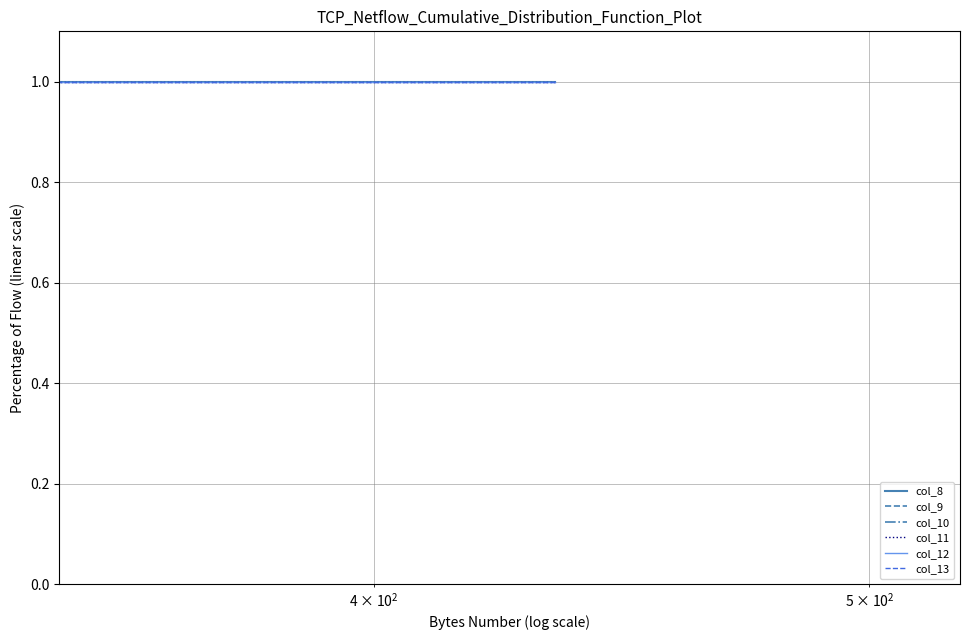

The value of col_12 at $\mathdefault{10^{1}}$ is 0. True or false?

False